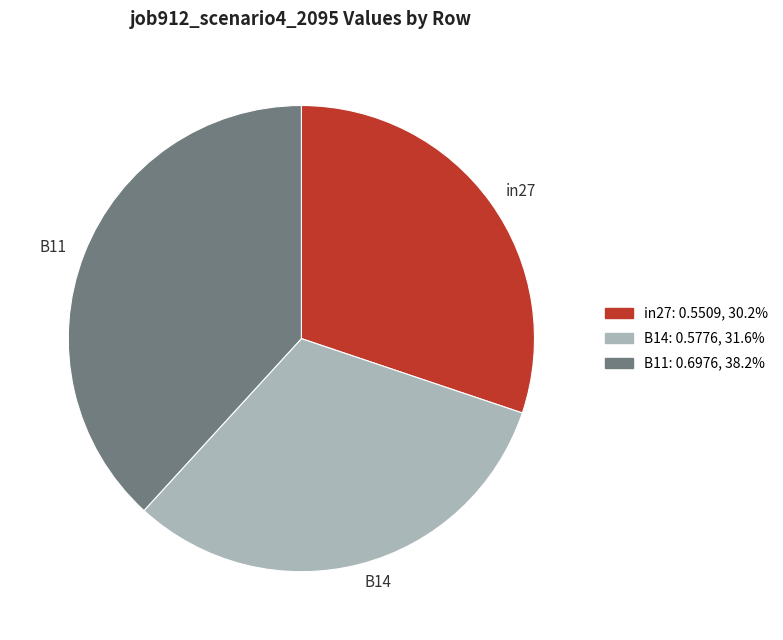

Combined, do B11 and in27 account for over 50%?

Yes